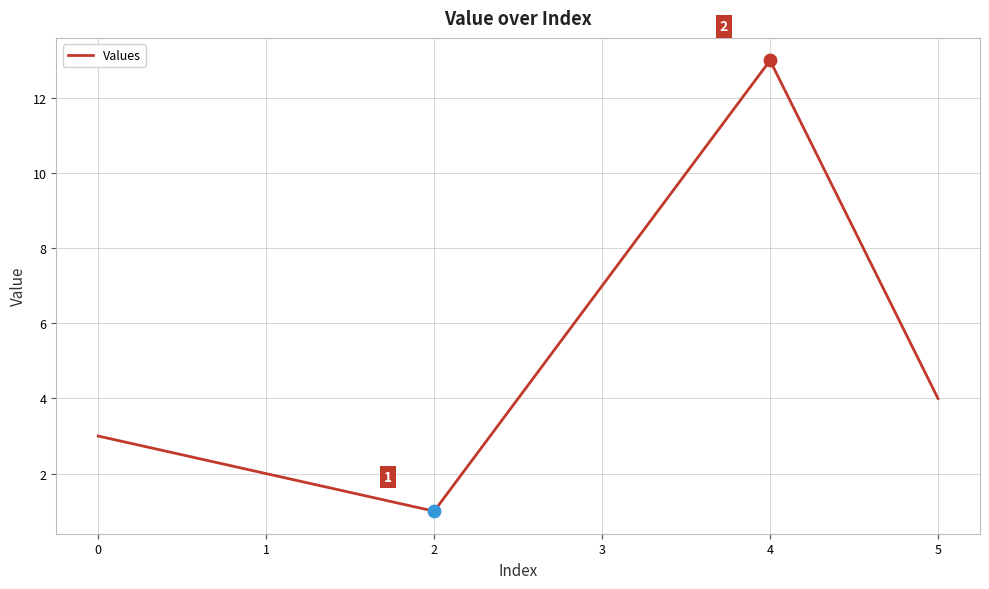

What is the change in value from 1 to 3?

+5